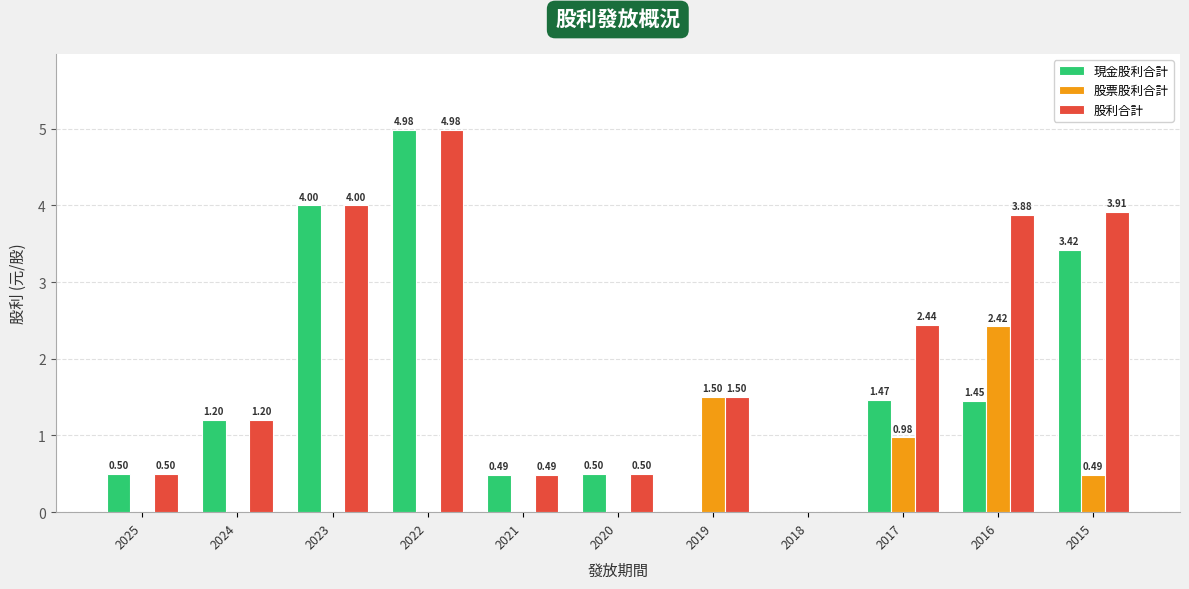

At which label is 現金股利合計 closest to 2?

2017